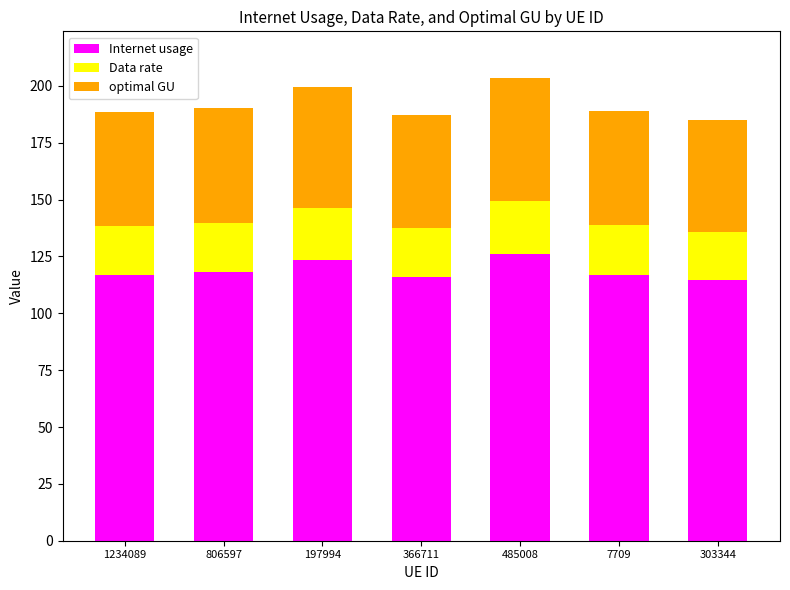

What is the minimum value for Internet usage?

114.5